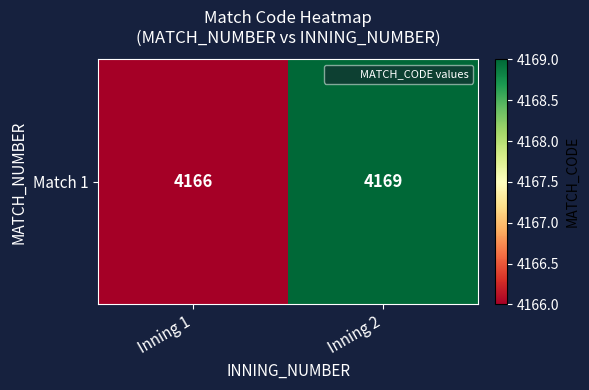

The value at Inning 1 is 4166. True or false?

True